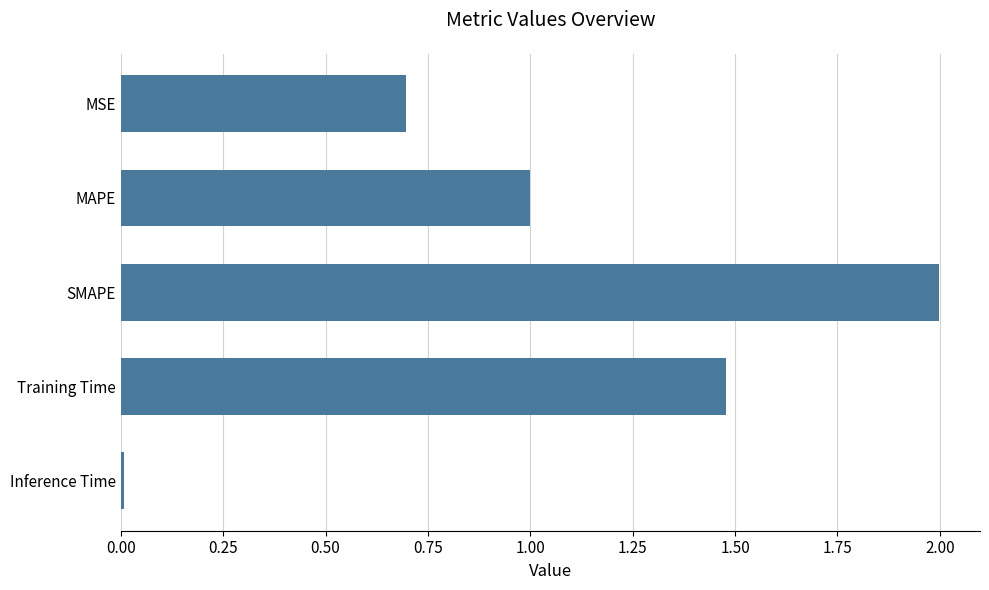

True or false: the data shows 0.0 at Inference Time.

True